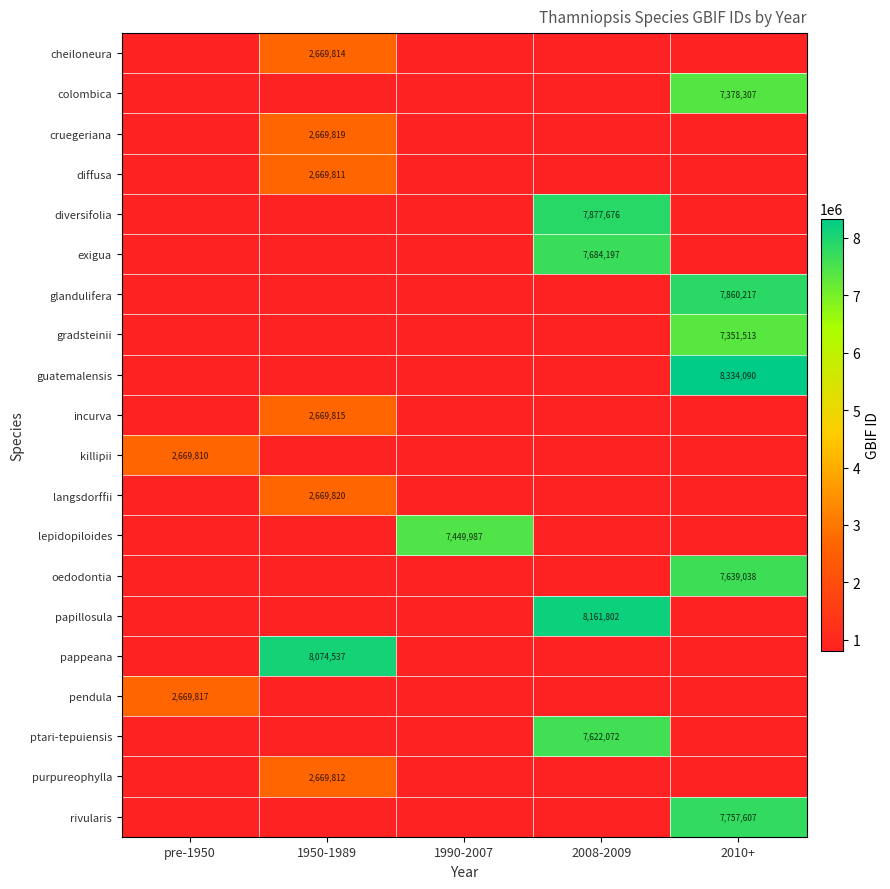

The value of ptari-tepuiensis at 2008-2009 is 3406476. True or false?

False